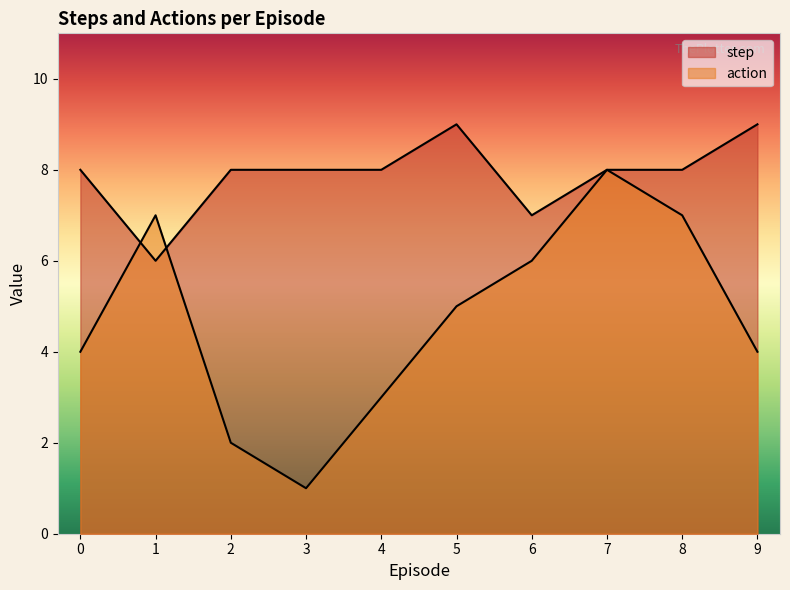

What is the average value of the step series?

8